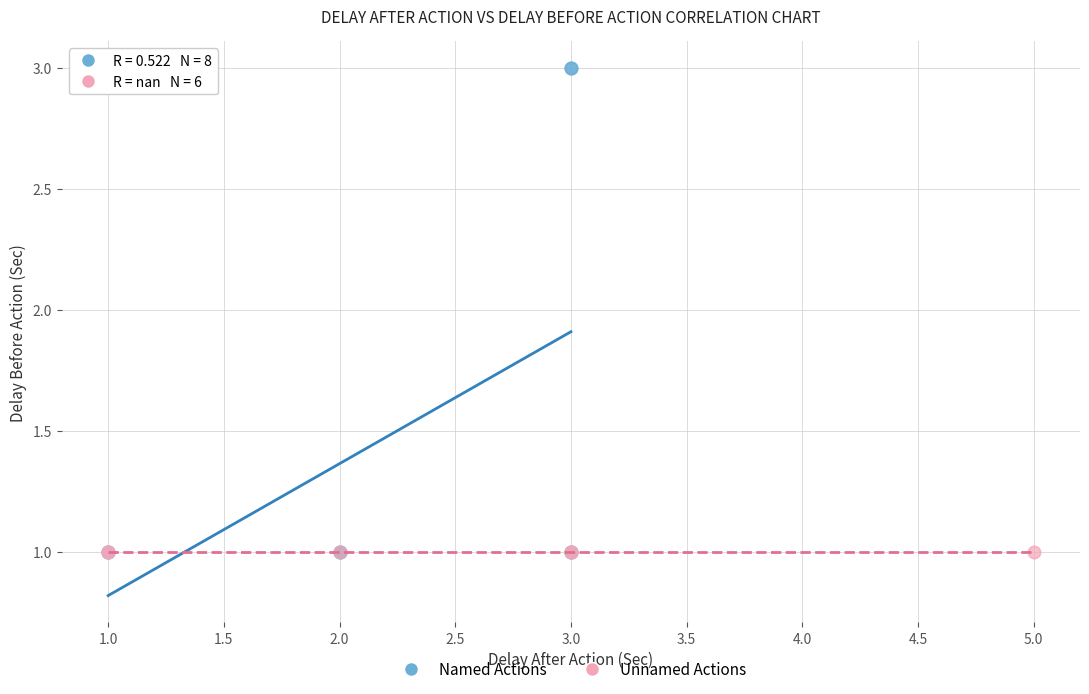

Which series reaches the maximum Y coordinate?

Named Actions